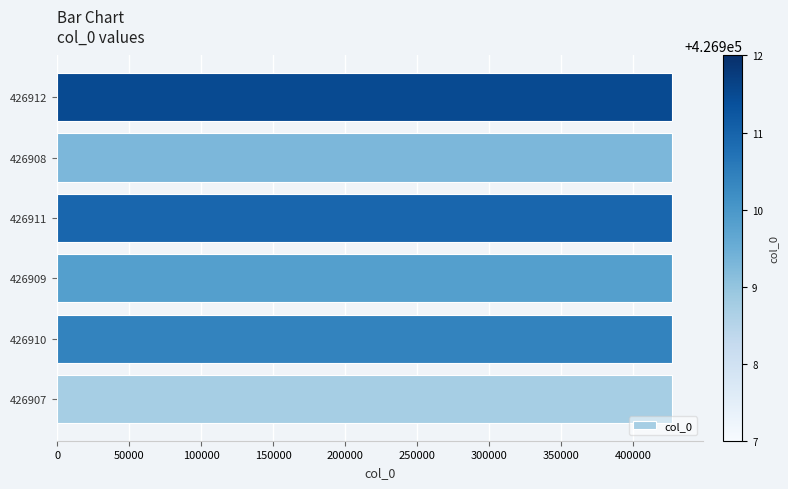

How many categories are shown in the chart?

6